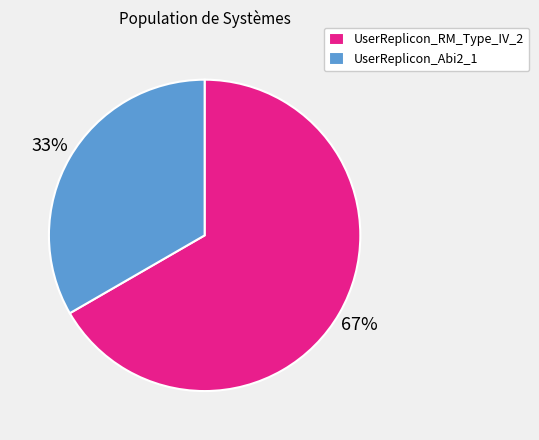

How many slices are in this pie chart?

2